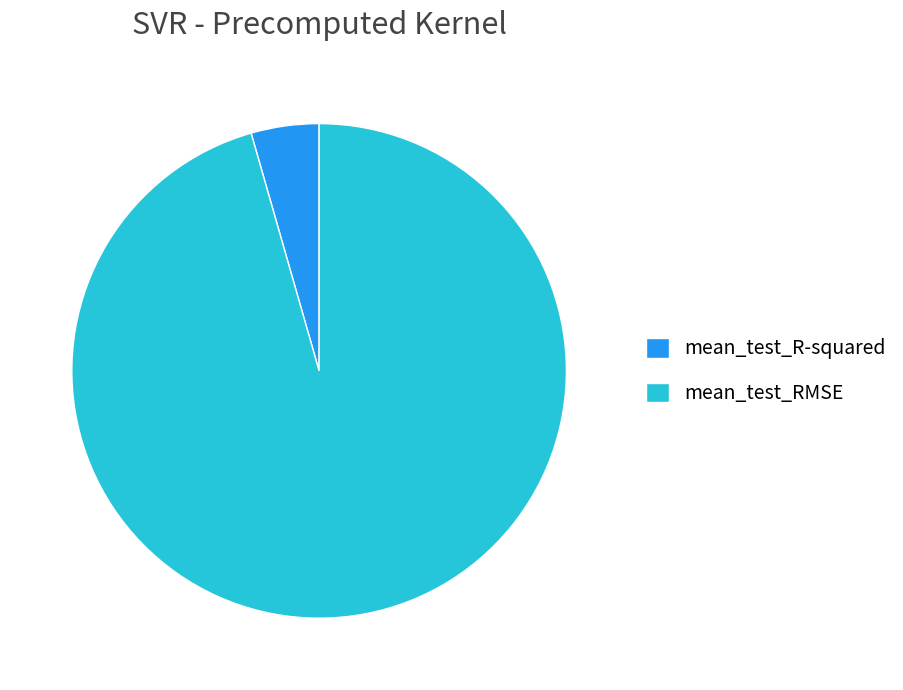

How many slices are in this pie chart?

2